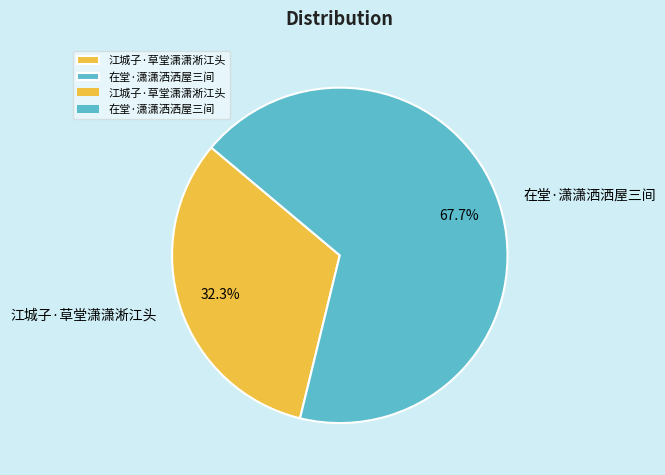

How many slices are in this pie chart?

2